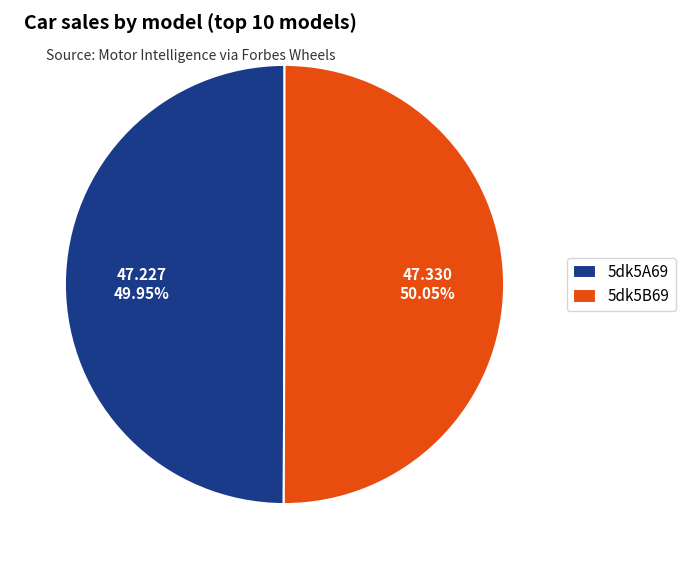

What portion of the pie excludes 5dk5B69?

49.9%